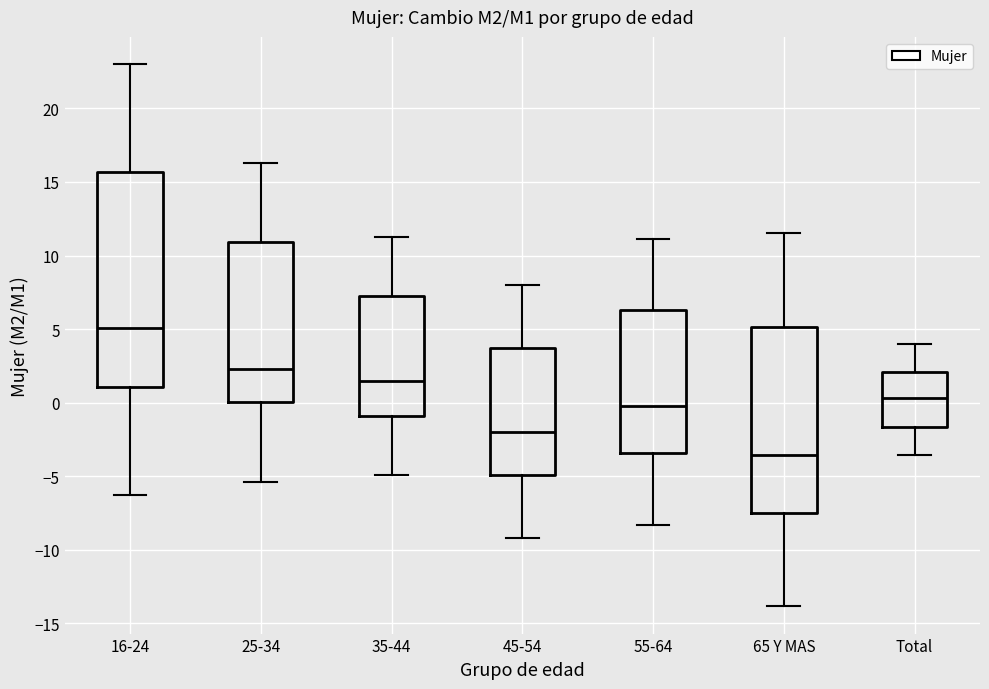

Which box's median line is the lowest?

65 Y MAS